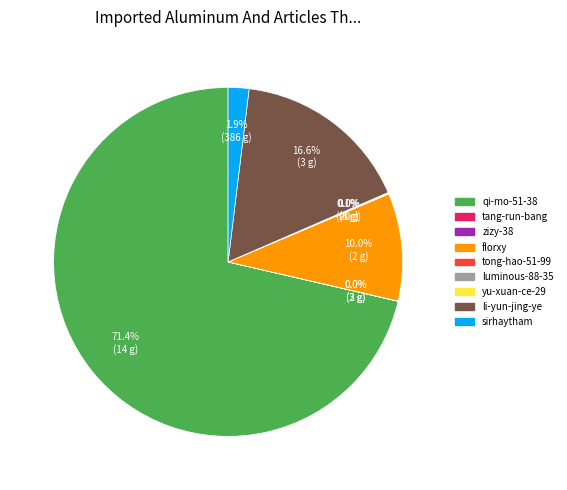

How much of the chart is everything except qi-mo-51-38?

28.6%